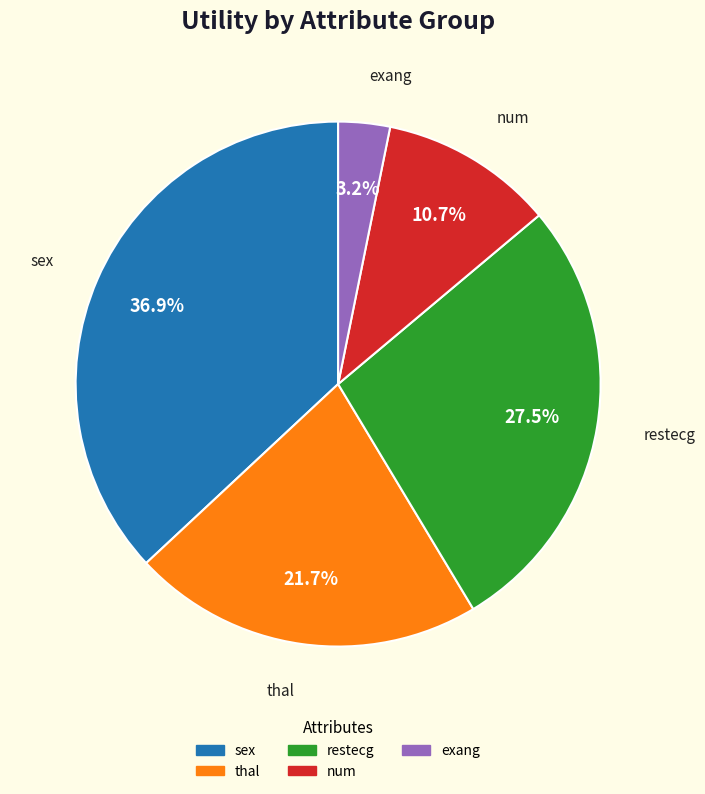

True or false: thal accounts for 29% of the total.

False